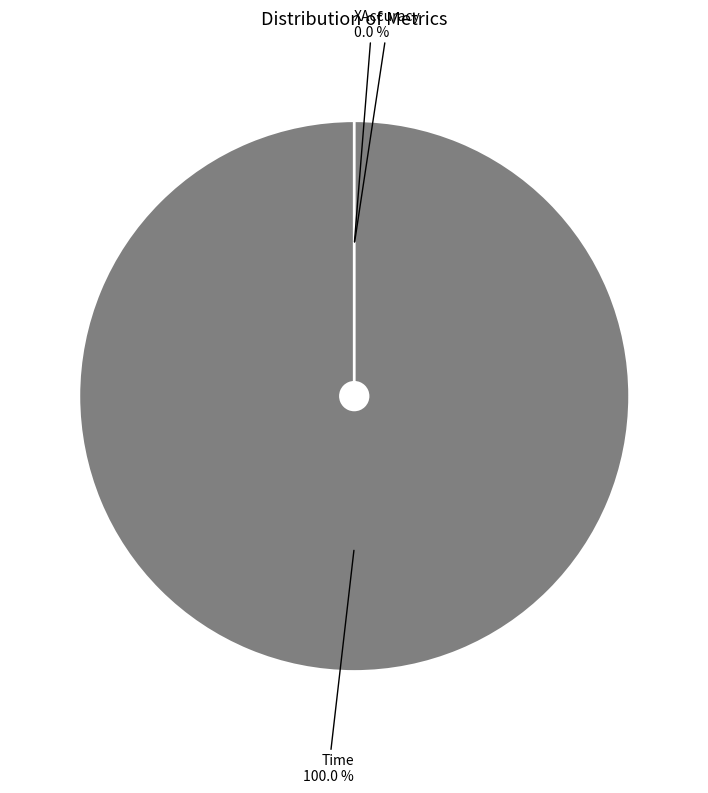

Does Time account for over 50% of the chart?

Yes